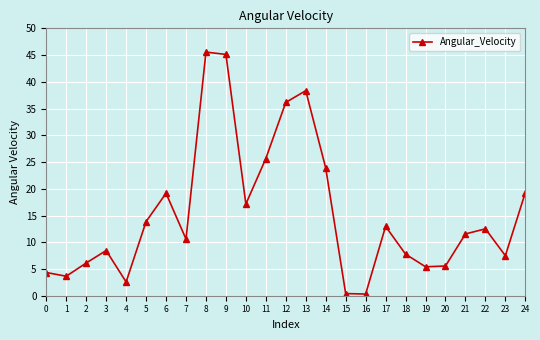

What is the value of the 9th point from the left?

45.6